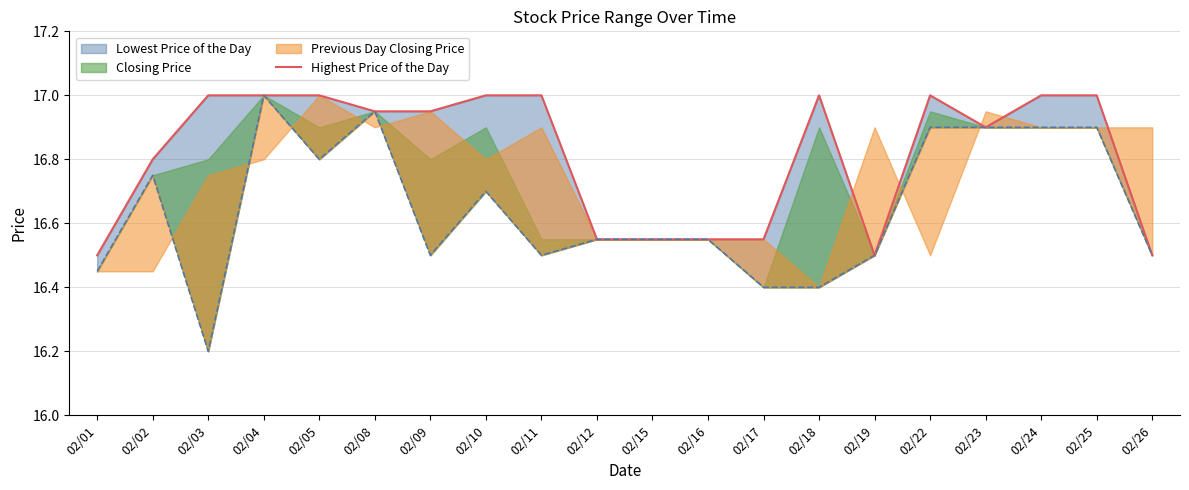

What is the average value?

16.8